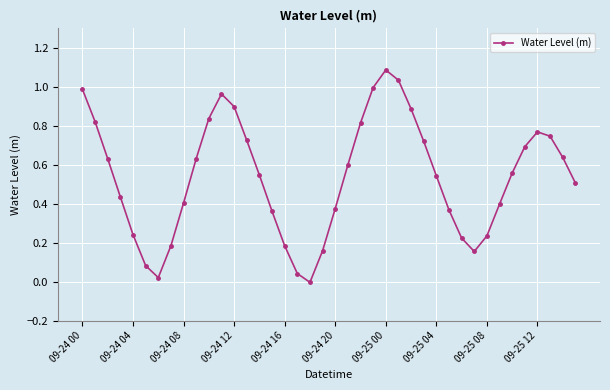

True or false: there are more than 2 points higher than both neighbors.

True